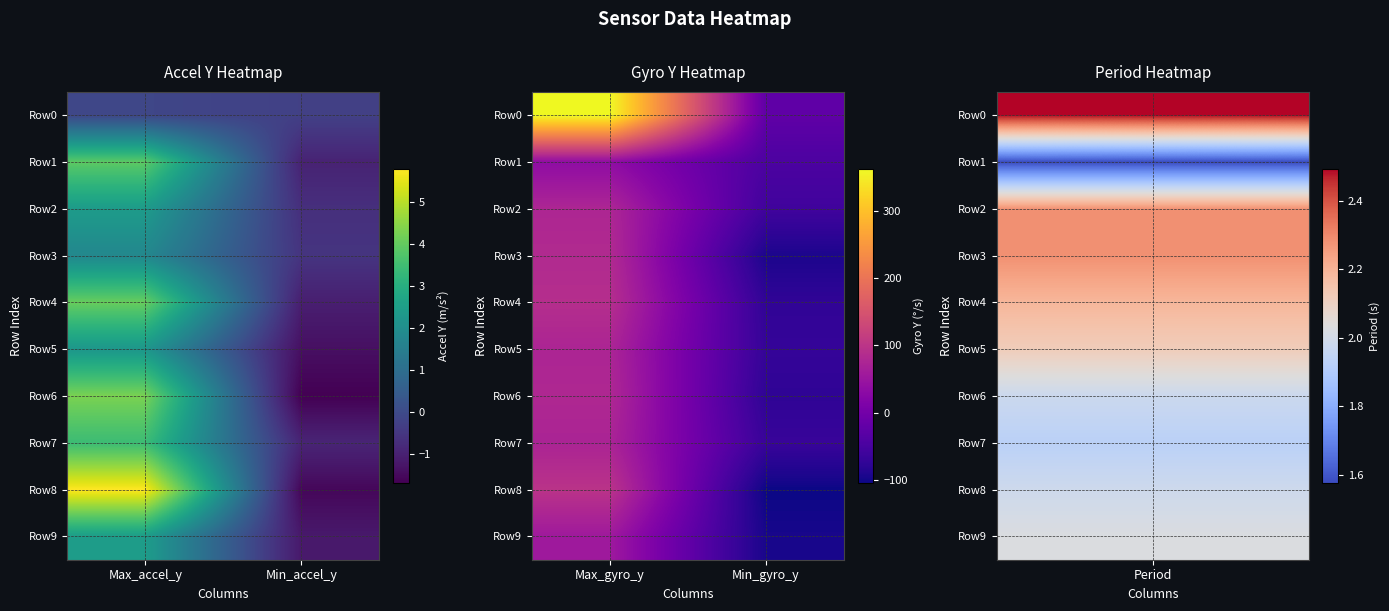

What is the difference between the maximum and minimum values in the Row2 series?

135.0